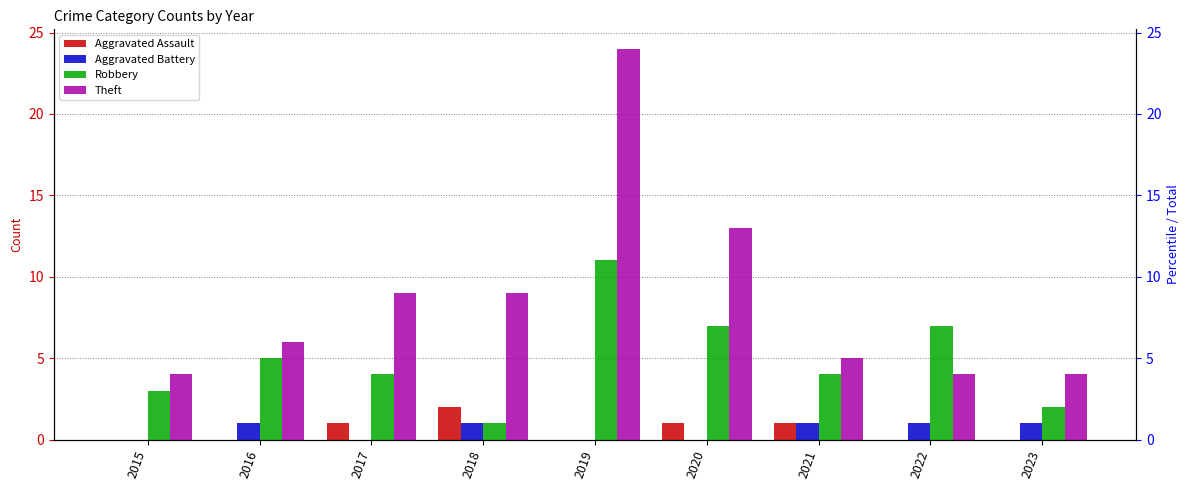

What is the maximum value shown in the chart?

24